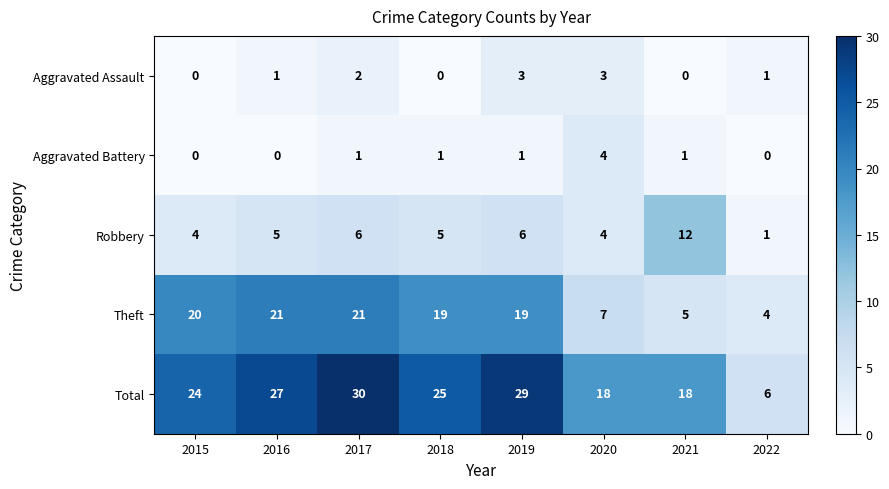

Which series has the largest range (max minus min)?

Total